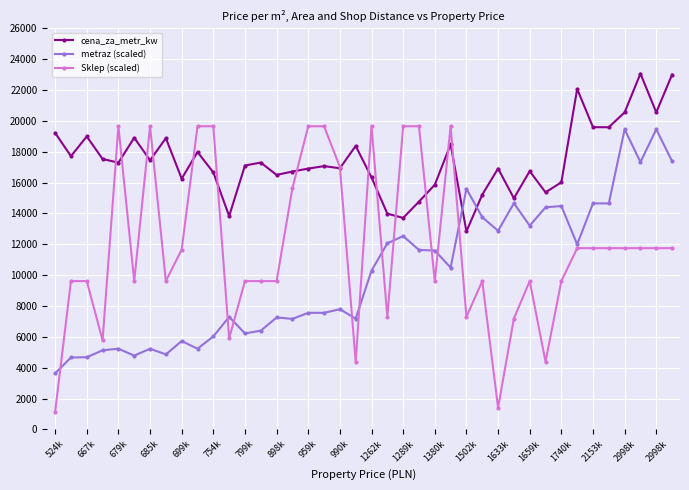

True or false: Sklep (scaled) has more than 0 points higher than both neighbors.

True